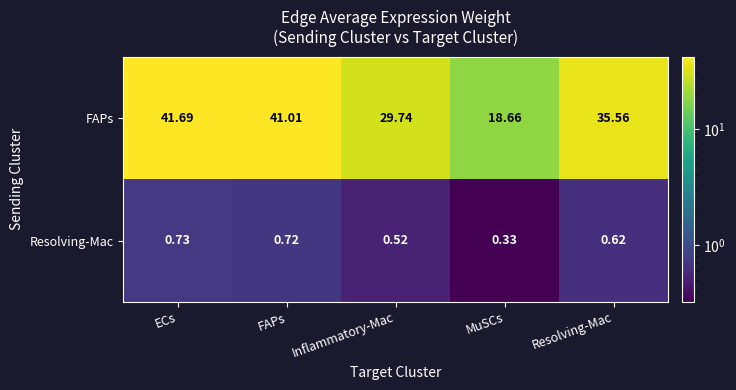

Between ECs and Inflammatory-Mac, which series saw the biggest shift?

FAPs